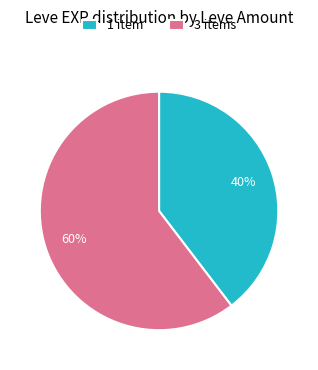

Do 3 items and 1 item together represent more than half of the pie?

Yes